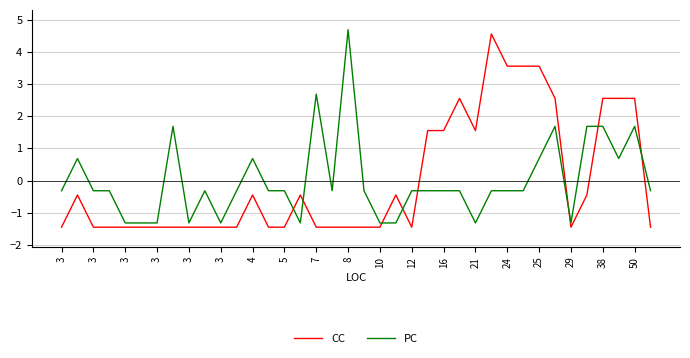

What is the minimum value for PC?

-1.3